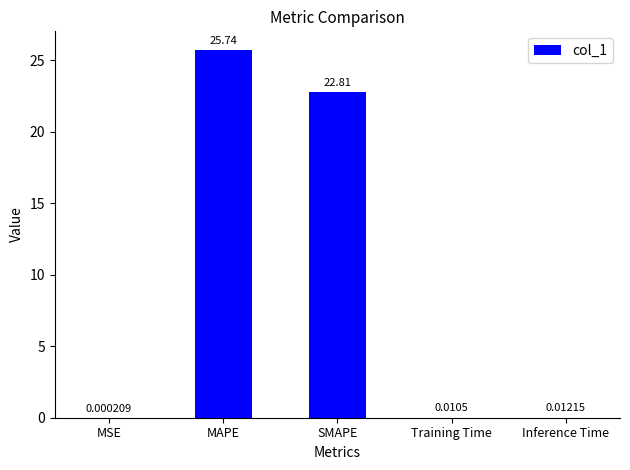

Which has a higher value, Inference Time or MSE?

Inference Time